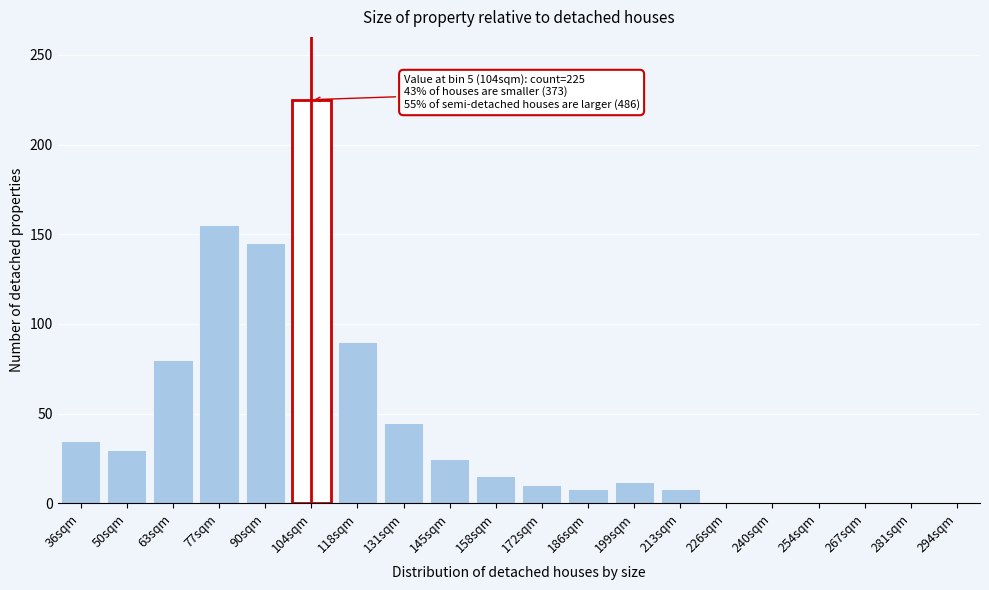

Reading left to right, list all the values displayed in this chart.

36sqm=35	50sqm=30	63sqm=80	77sqm=155	90sqm=145	104sqm=225	118sqm=90	131sqm=45	145sqm=25	158sqm=15	172sqm=10	186sqm=8	199sqm=12	213sqm=8	226sqm=0	240sqm=0	254sqm=0	267sqm=0	281sqm=0	294sqm=0